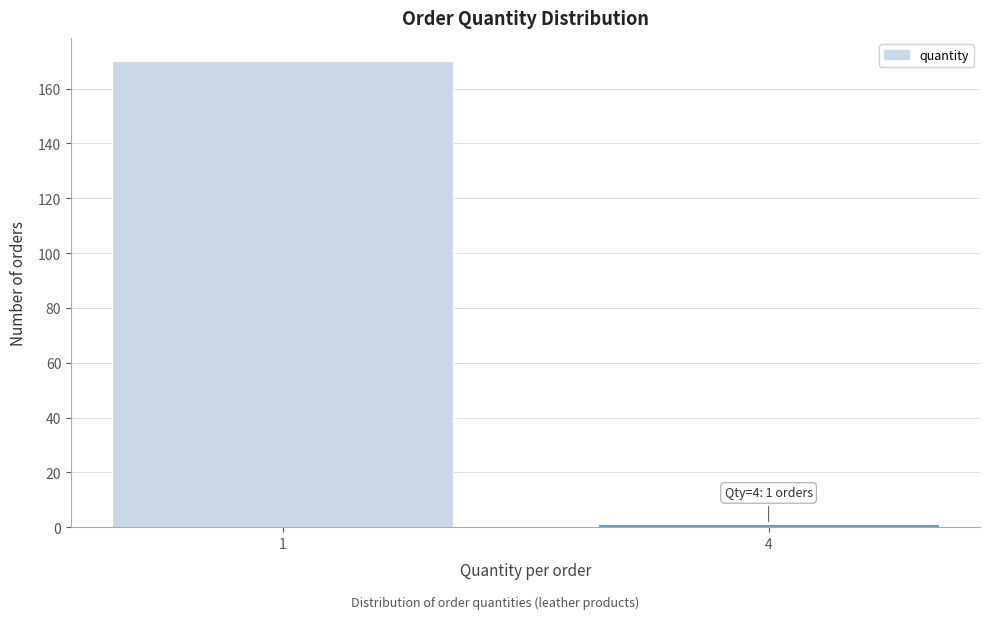

Reading left to right, transcribe all the data shown in this chart.

1=170	4=1